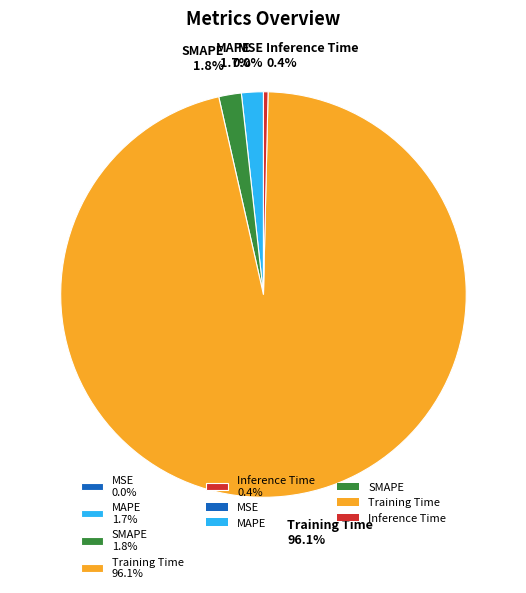

To the nearest percent, what is the average slice percentage?

20%